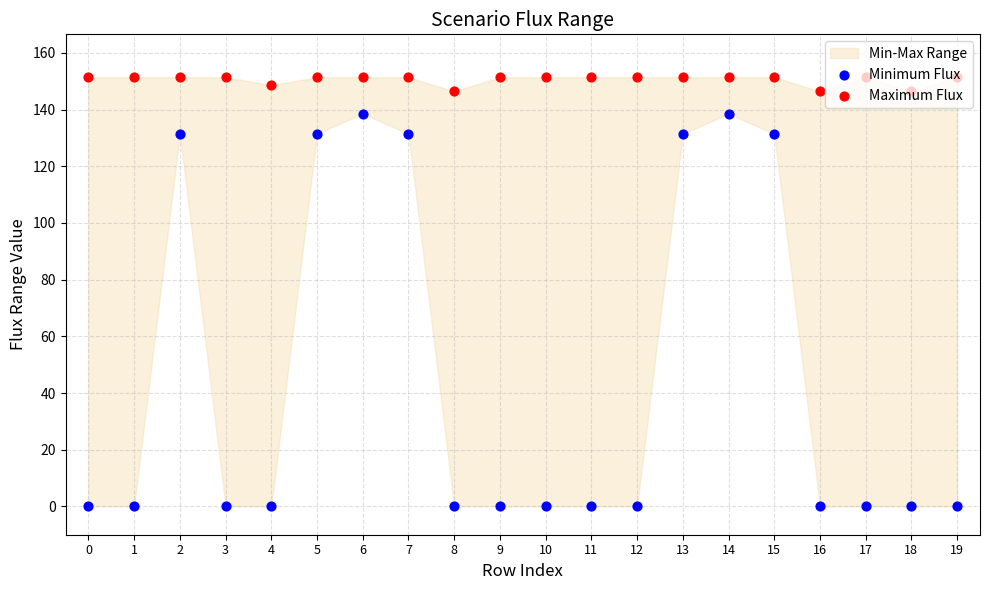

What is the total value across all series at 4?

148.7